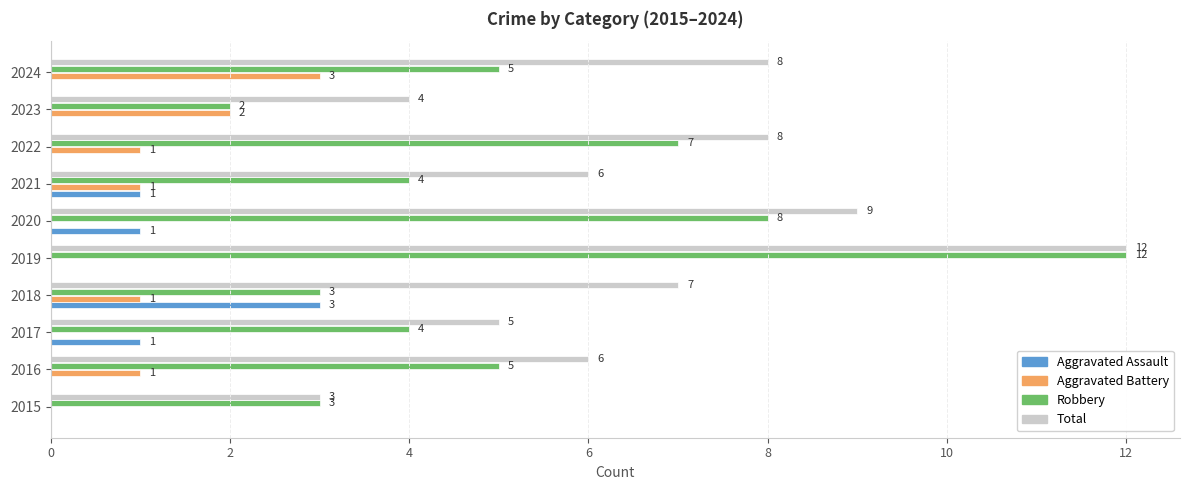

At which label does Total reach its peak?

2019